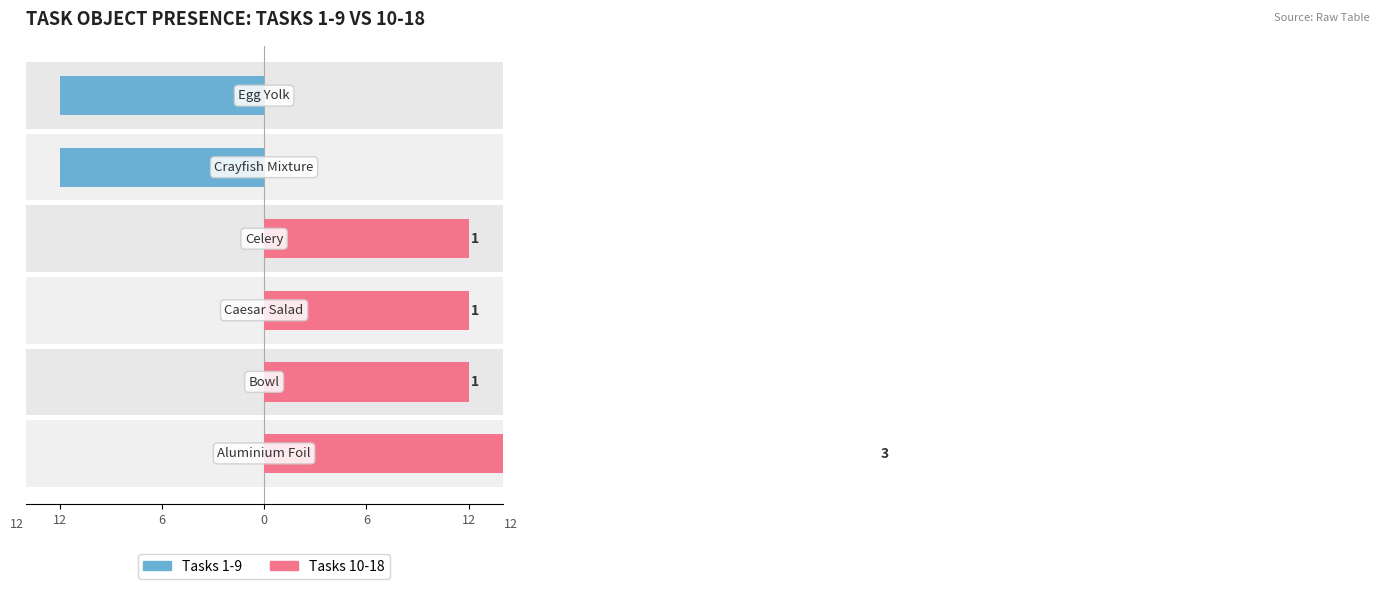

Rank the series at 12 from lowest to highest value.

Tasks 1-9, Tasks 10-18